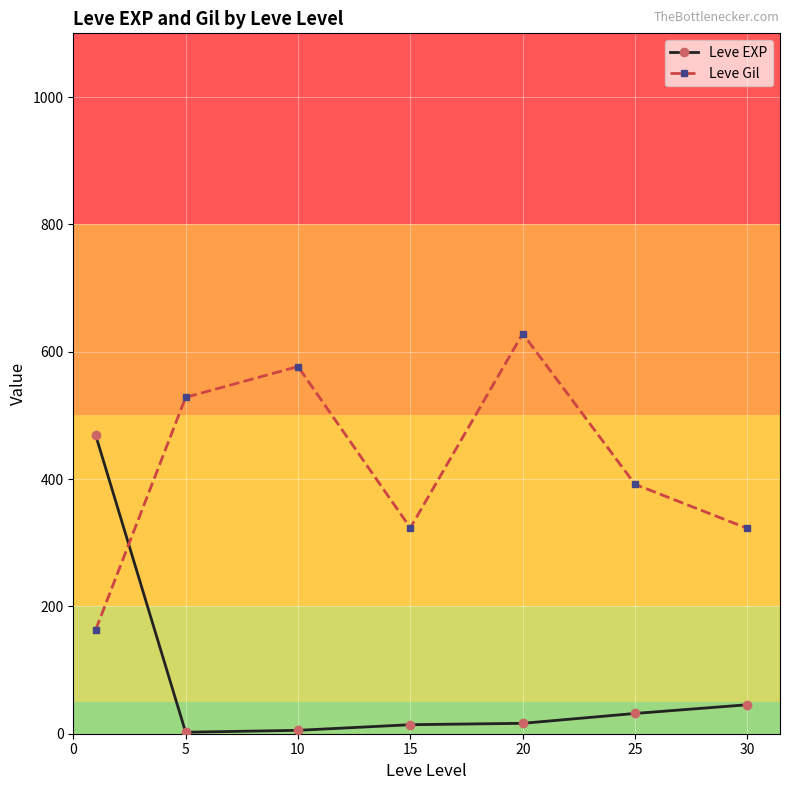

What is the average value of the Leve Gil series?

419.2